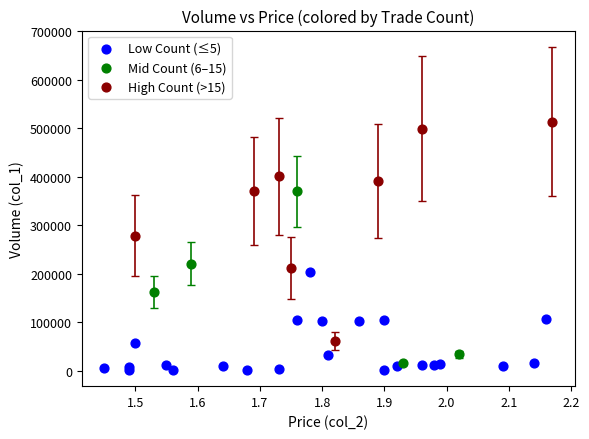

Which series has the widest spread of Y values?

High Count (>15)